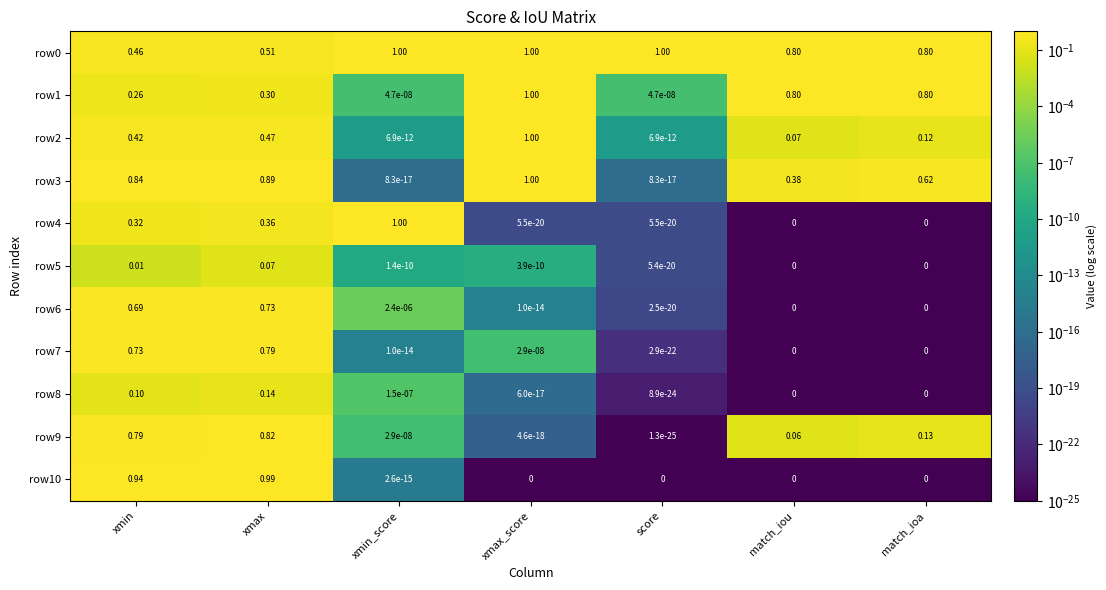

Is the value of row2 at match_iou greater than the value of row10 at match_ioa?

Yes